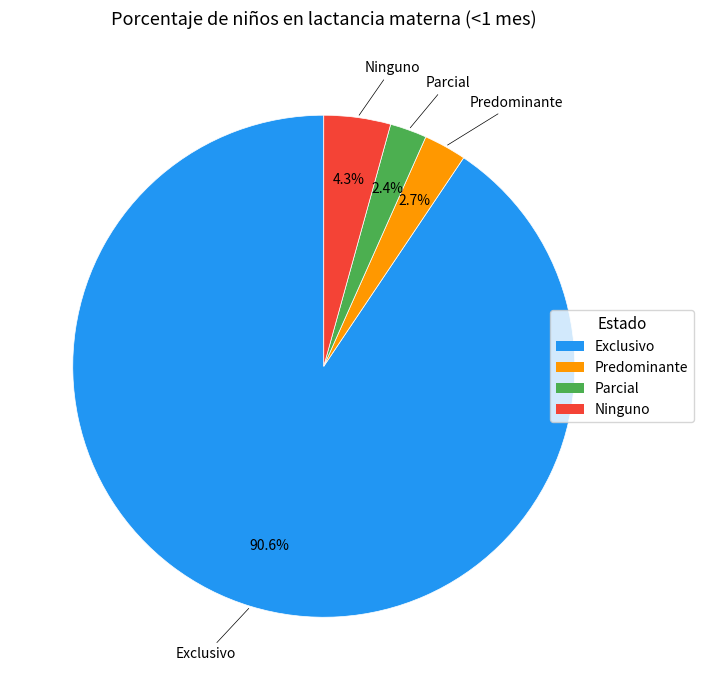

Does Exclusivo represent more than half of the total?

Yes